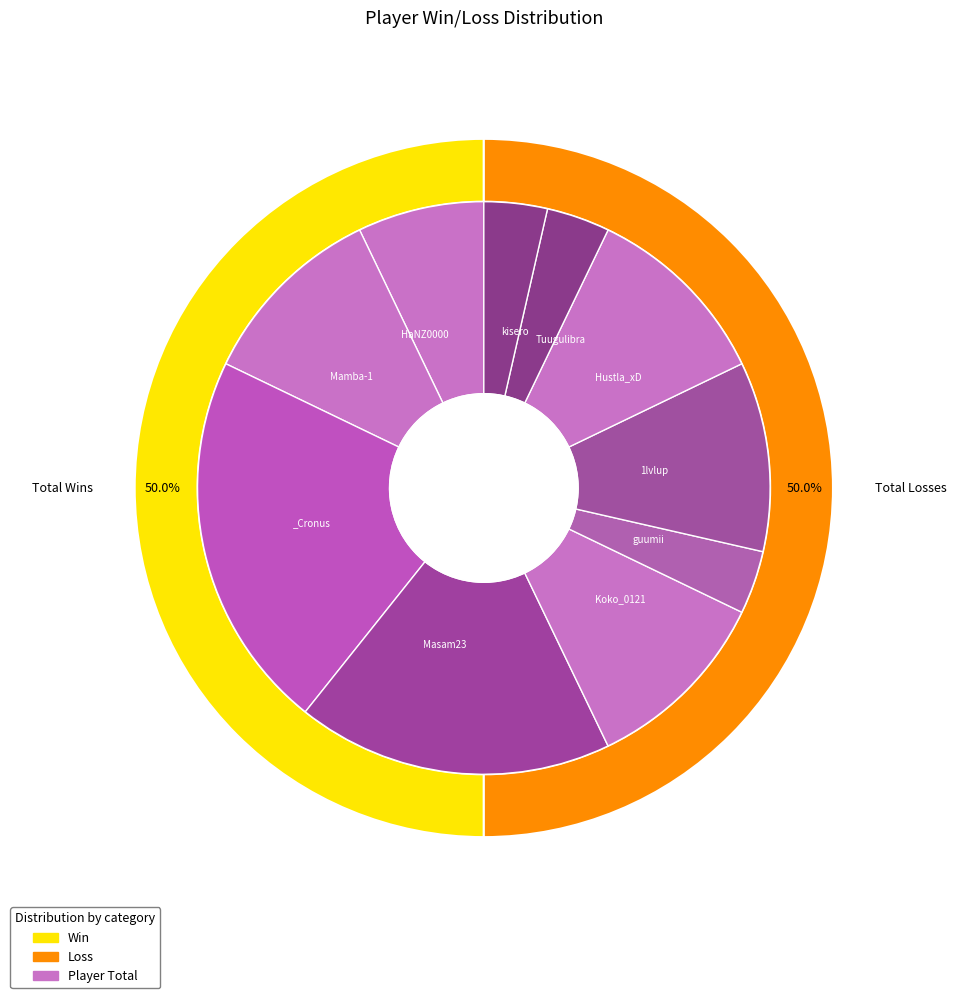

To the nearest percent, what is the average slice percentage?

10%